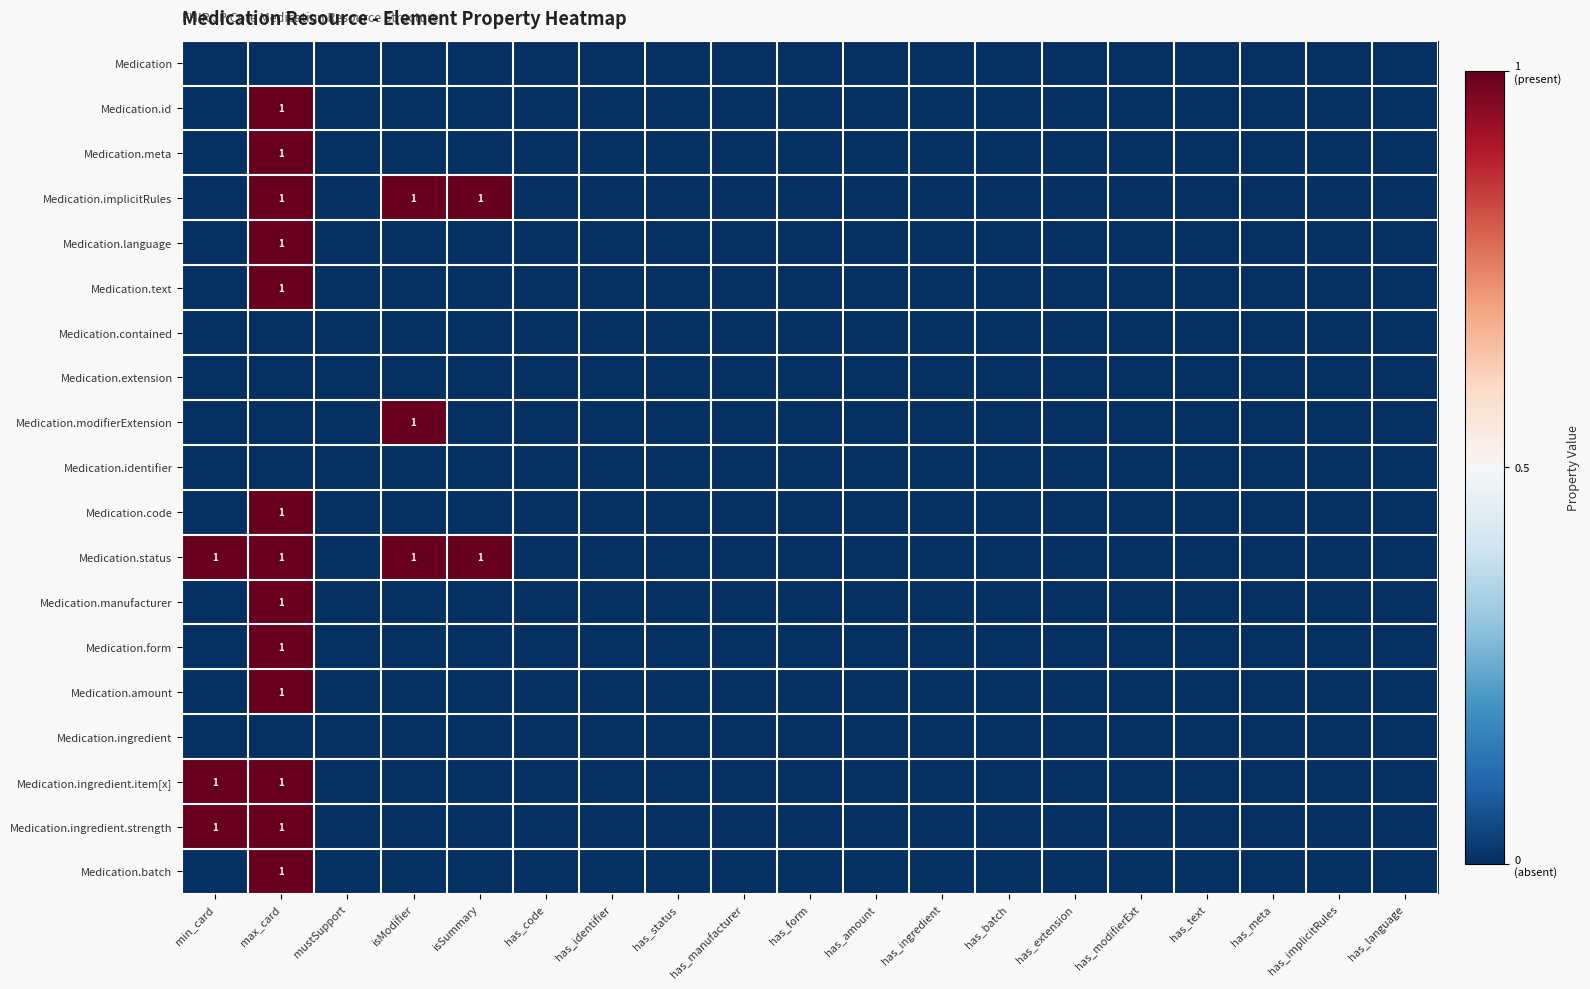

Is it true that Medication.status equals 1 at isModifier?

True